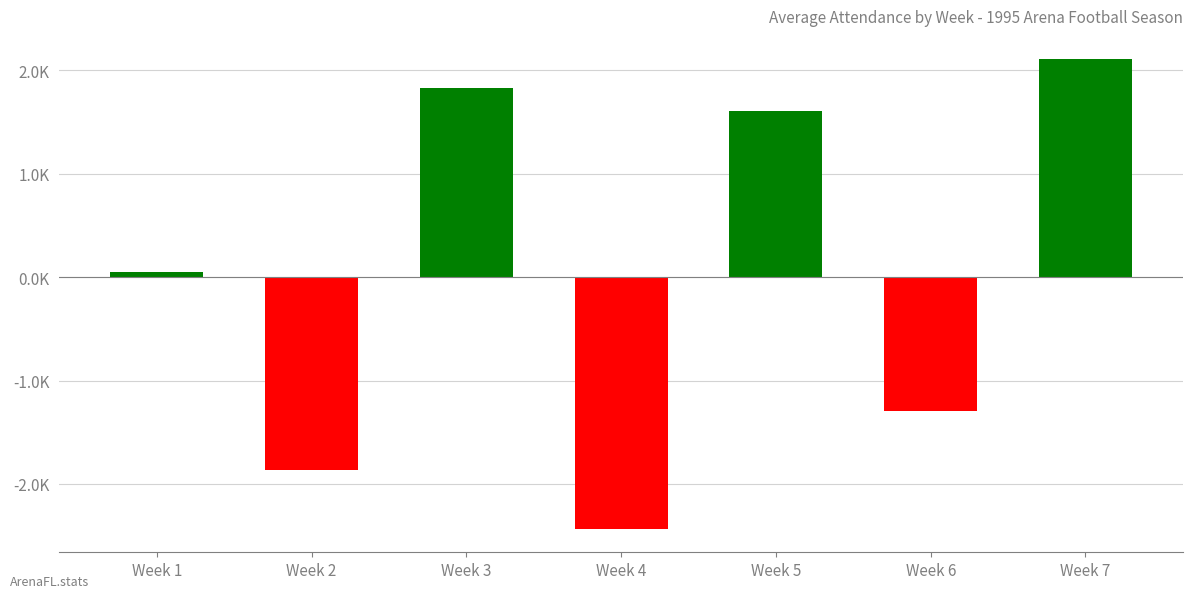

Which category has the highest value across all series?

Week 7